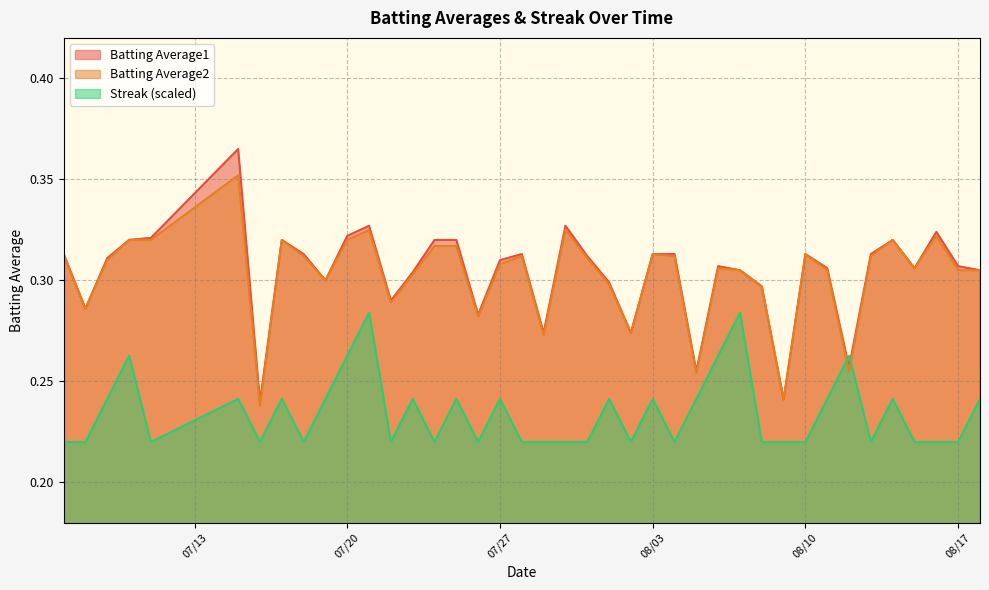

Is it true that Batting Average2 equals 0.3 at 2010-08-05?

True